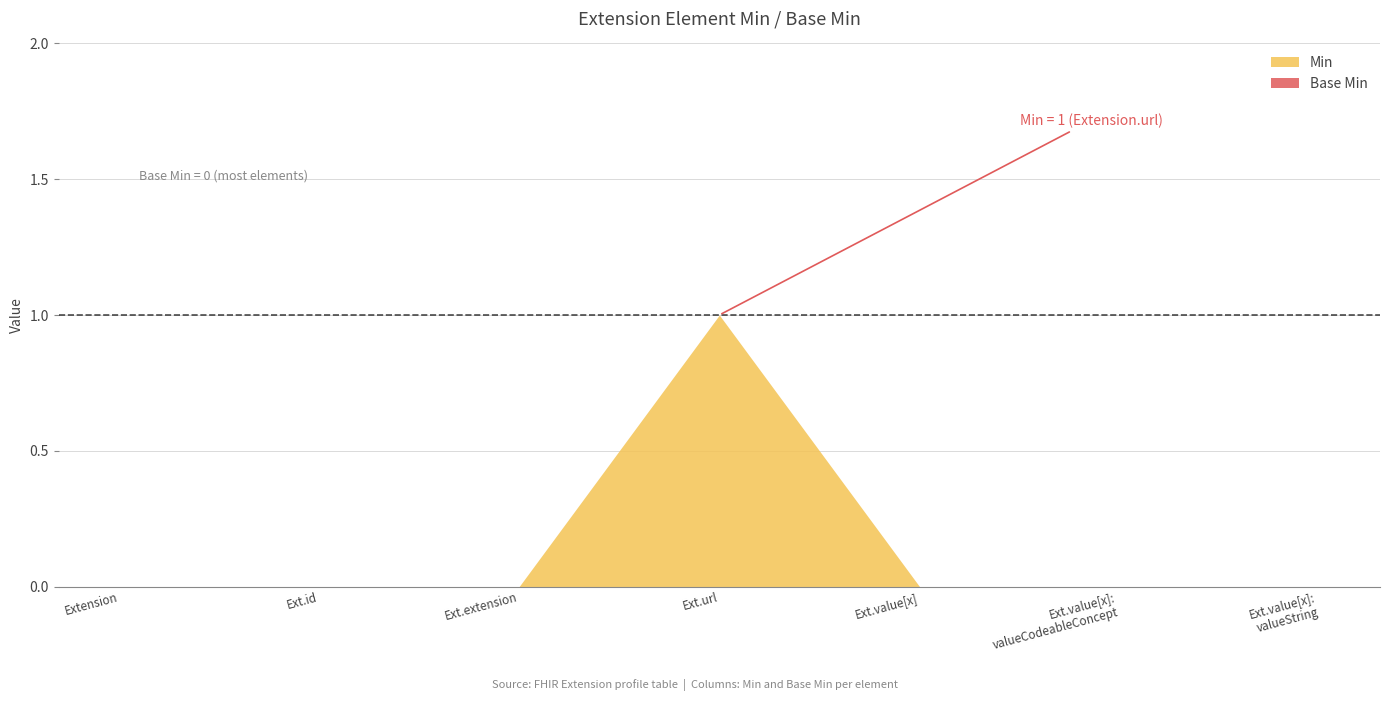

At which label does Min reach its peak?

Ext.url